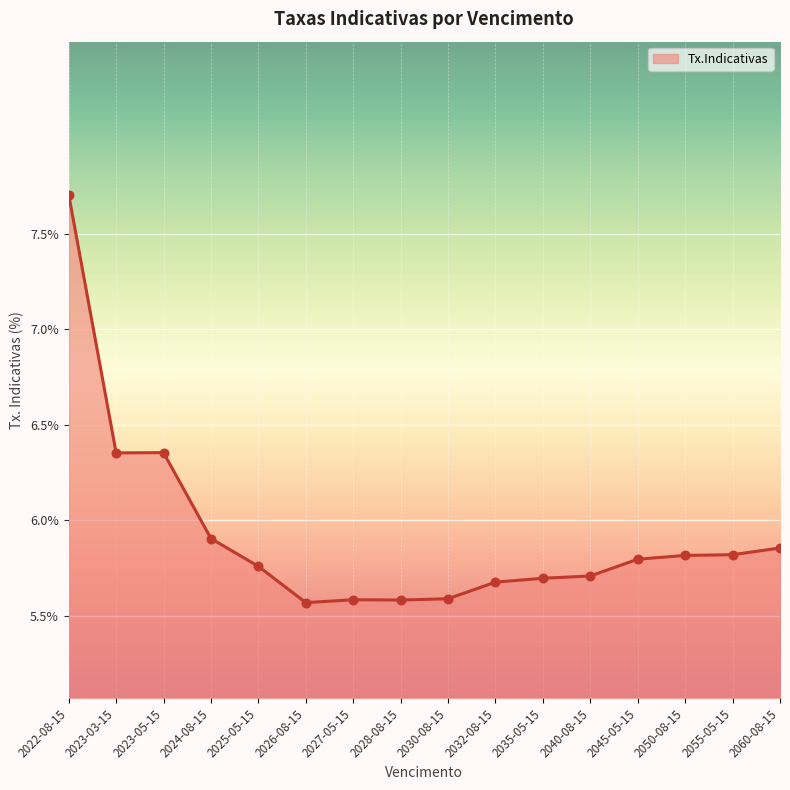

Approximately how many times larger is the value at 2032-08-15 compared to 2035-05-15?

1.0